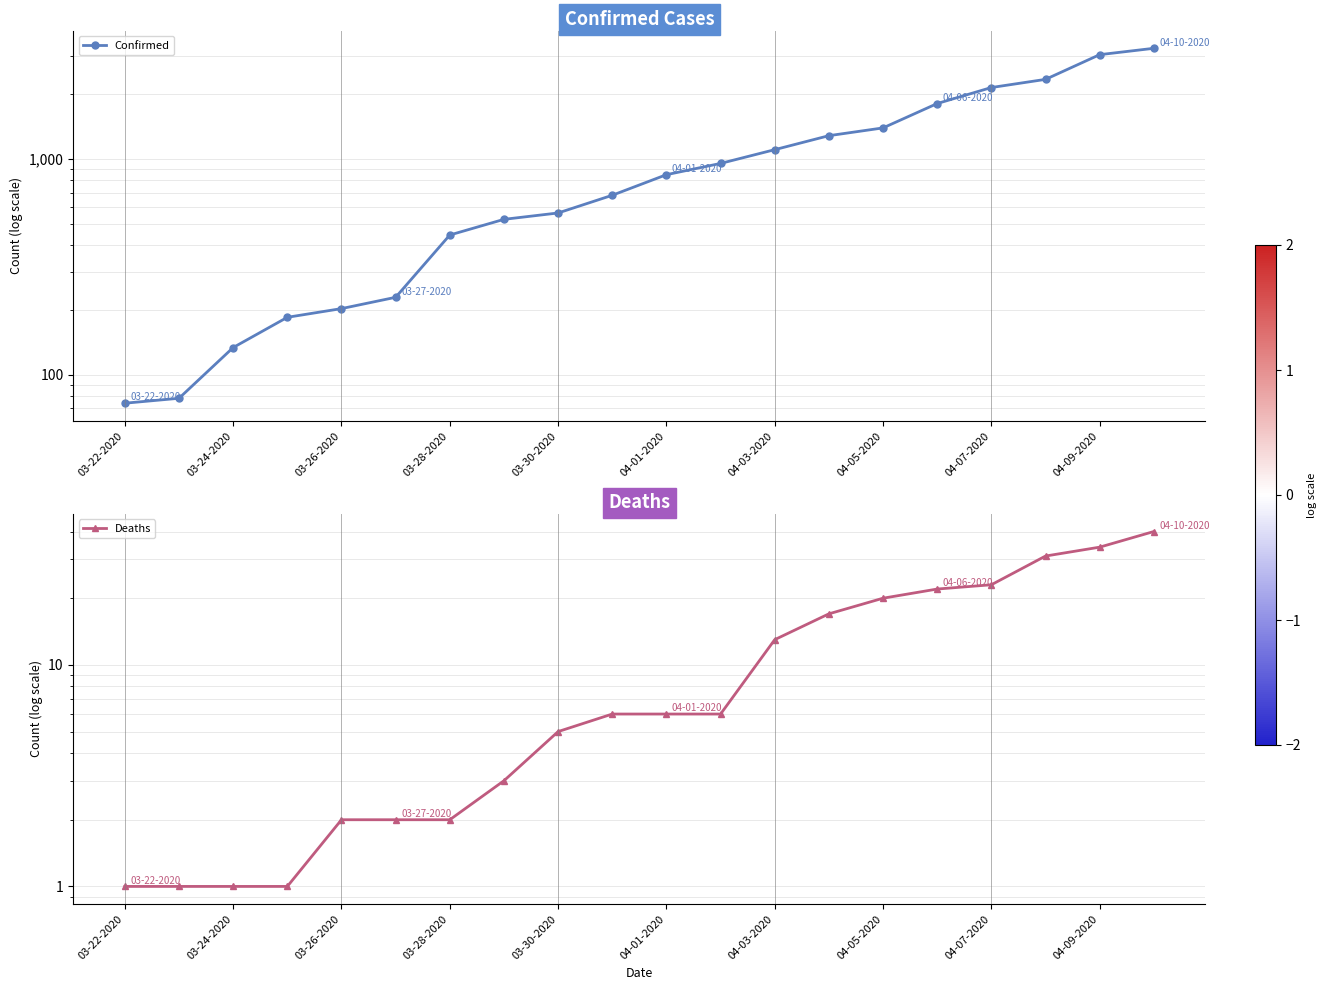

True or false: Confirmed and Deaths cross at least once.

False